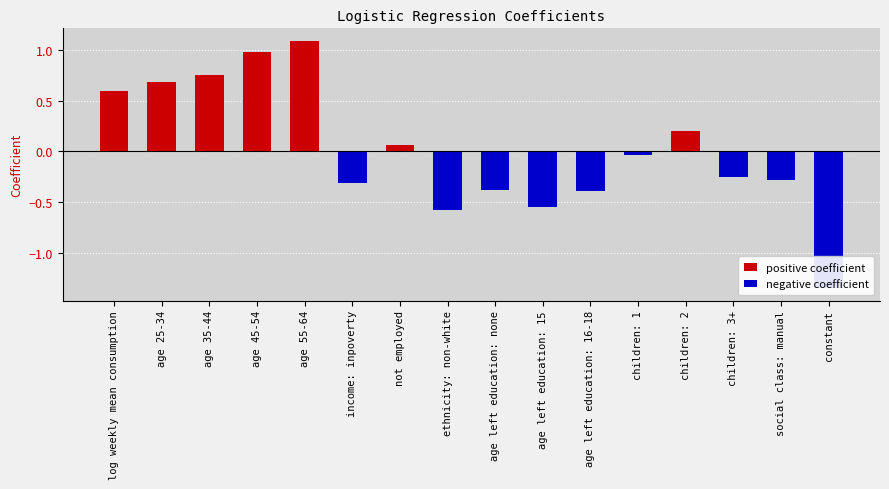

Rank the series by their average value, from highest to lowest.

positive coefficient, negative coefficient